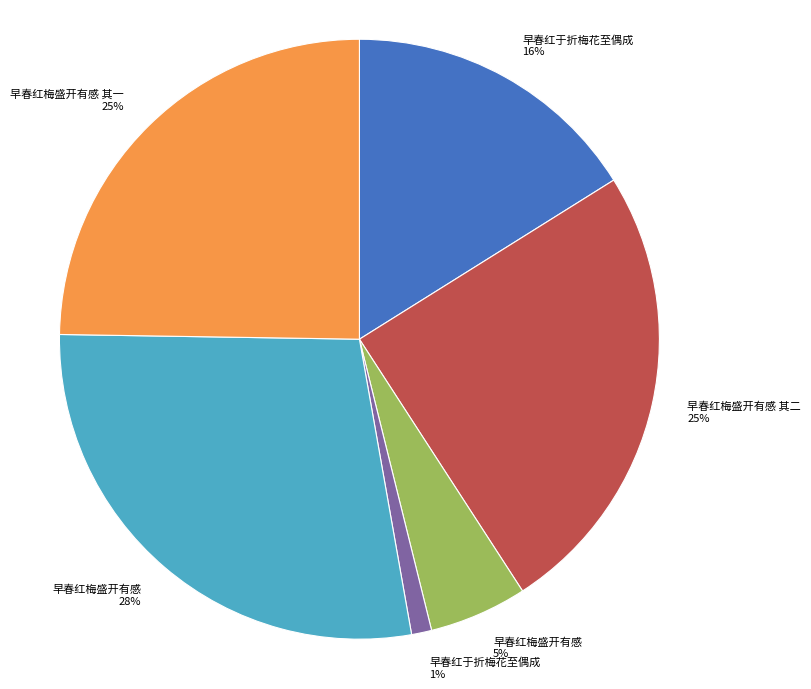

True or false: 早春红梅盛开有感 其二 25% accounts for 25% of the total.

True